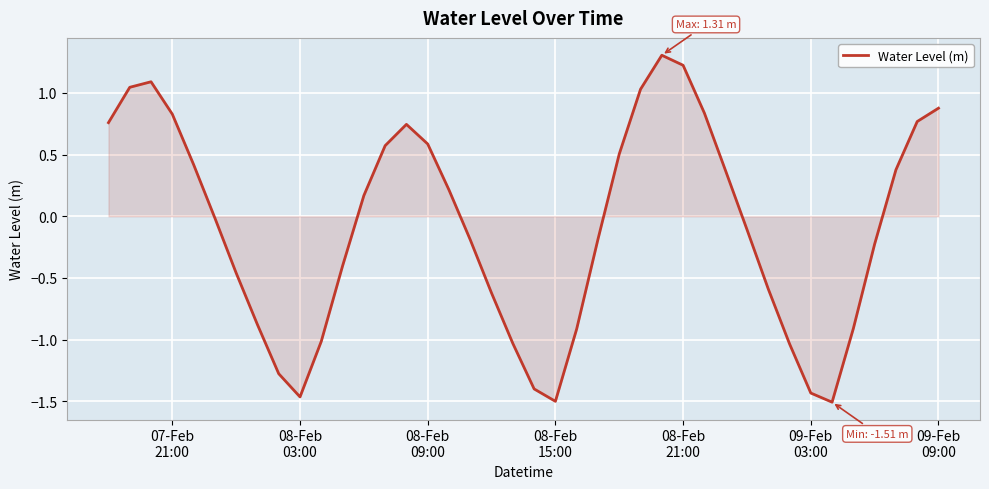

What is the maximum value shown in the chart?

1.3